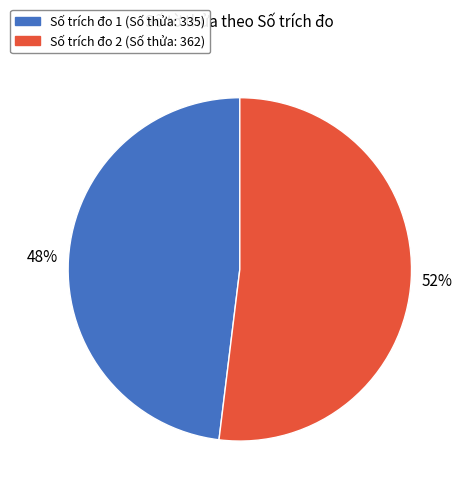

To the nearest percent, what is the average slice percentage?

50%